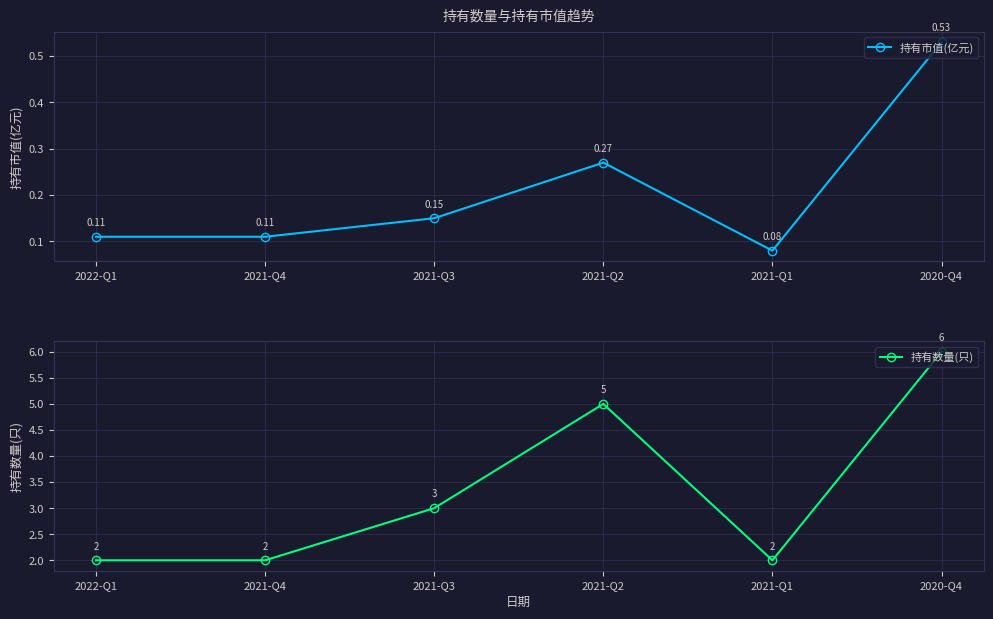

How many lines are shown in the chart?

2